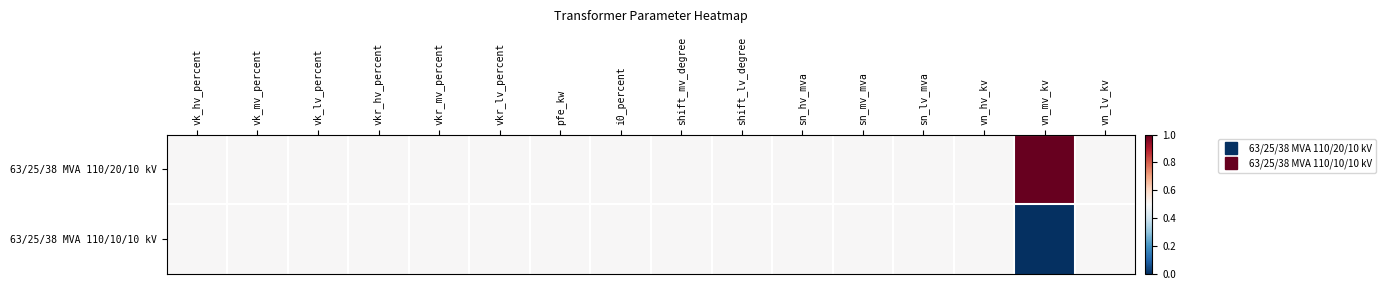

At sn_lv_mva, list the series in order from smallest to largest.

63/25/38 MVA 110/20/10 kV, 63/25/38 MVA 110/10/10 kV